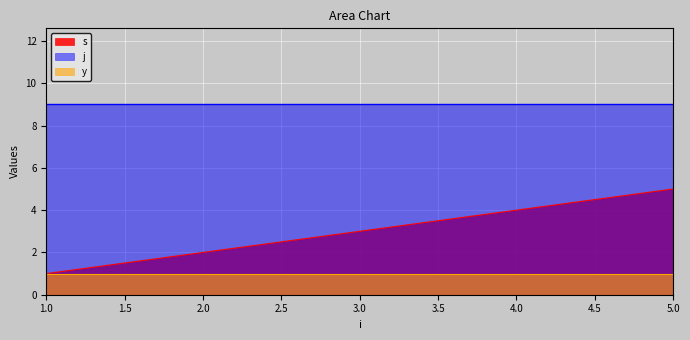

How many s values are between 2 and 4?

3